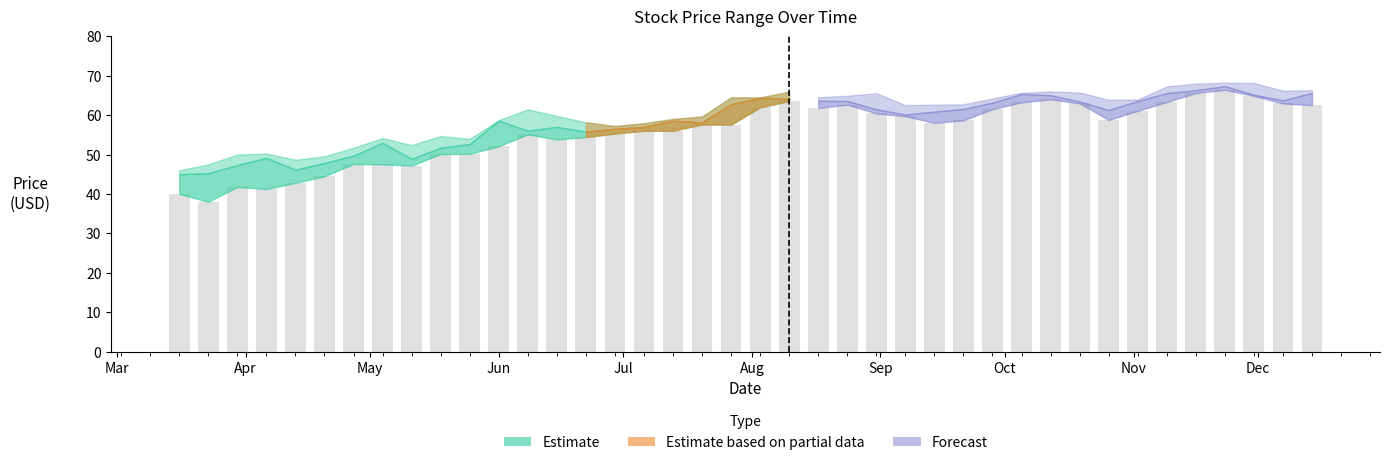

What is the sum of all values?

2233.3